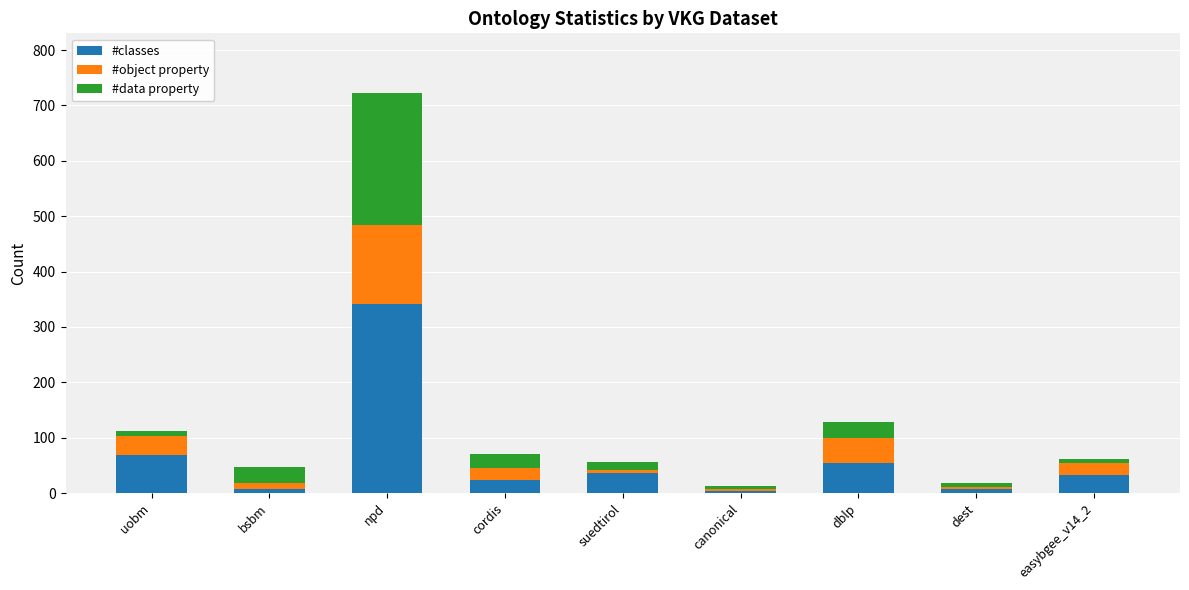

What is the total value across all series at dblp?

129